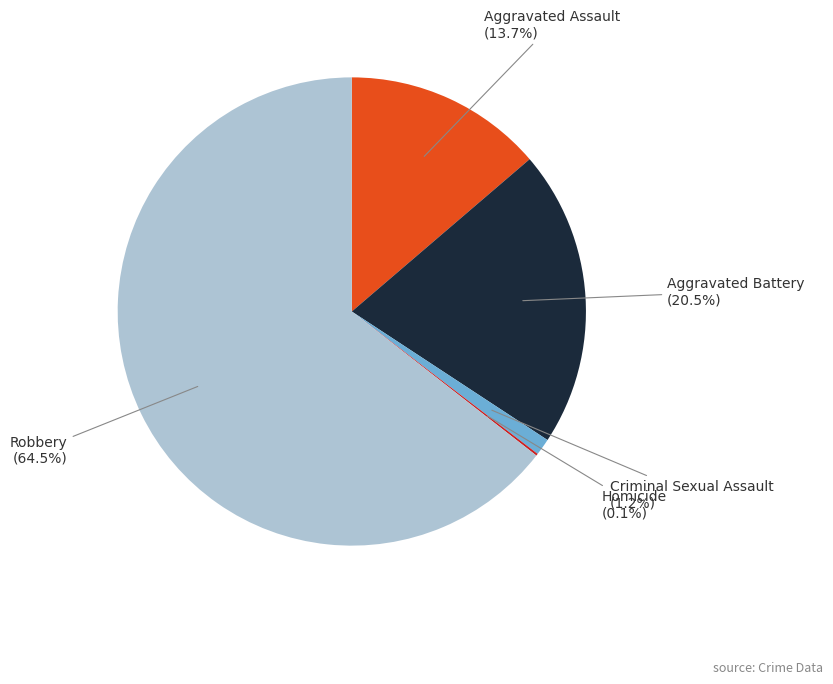

Is there any slice that represents more than half of the pie?

Yes